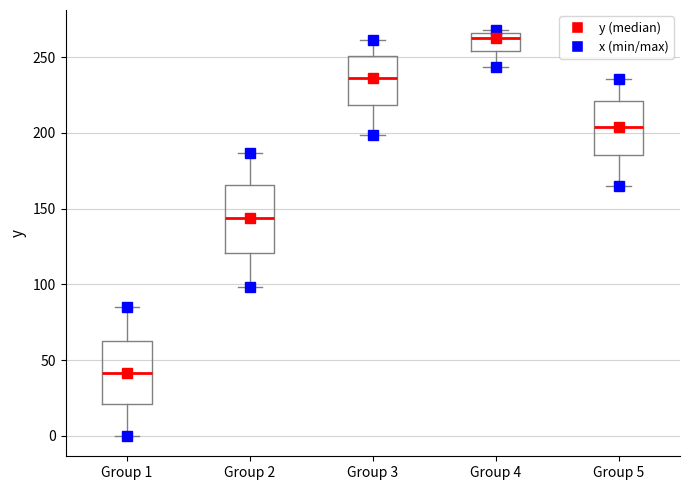

Which box has the highest median line?

Group 4